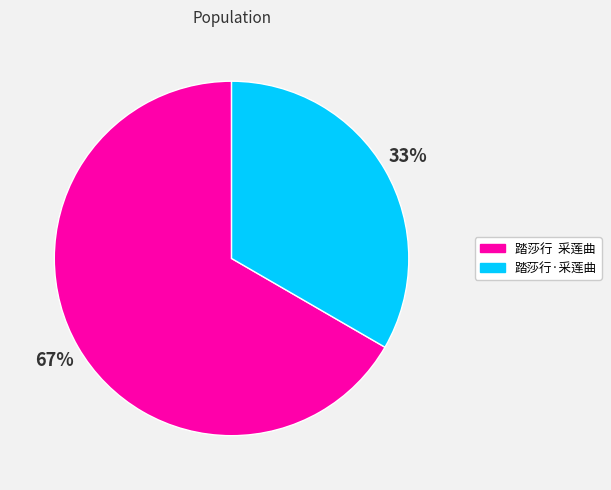

What is the ratio of the value at 踏莎行·采莲曲 to the value at 踏莎行 采莲曲?

0.5